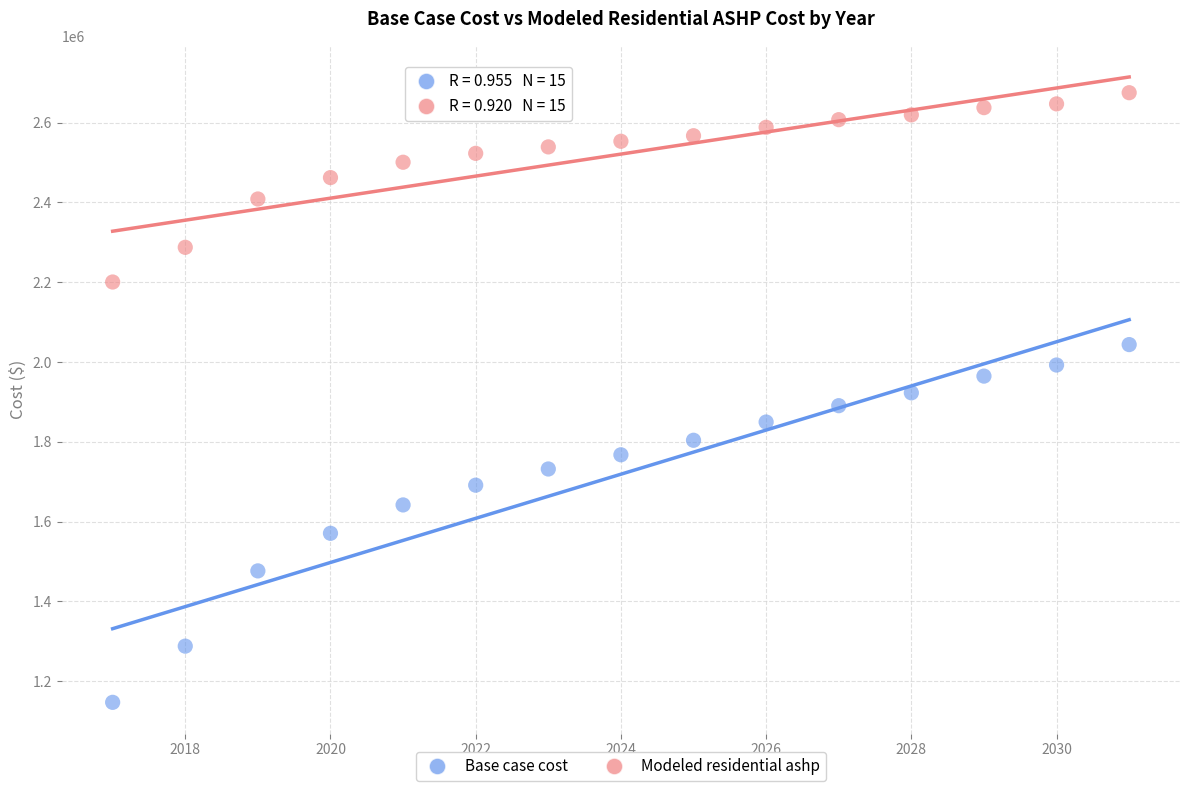

Across all data points, what is the range of X values (max minus min)?

14.0